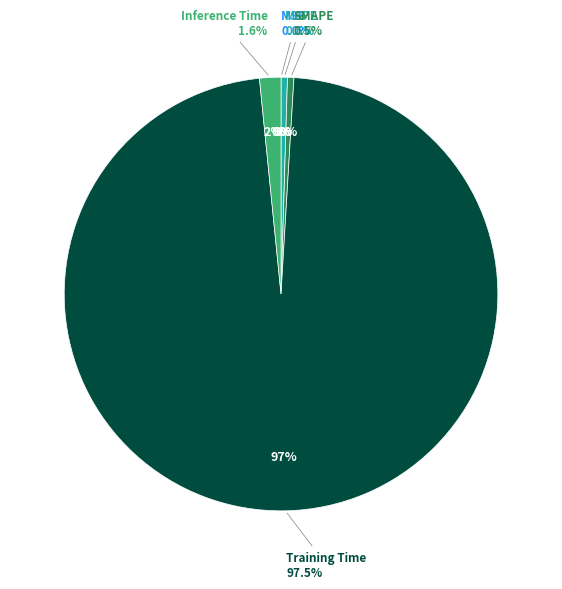

How many slices are in this pie chart?

5